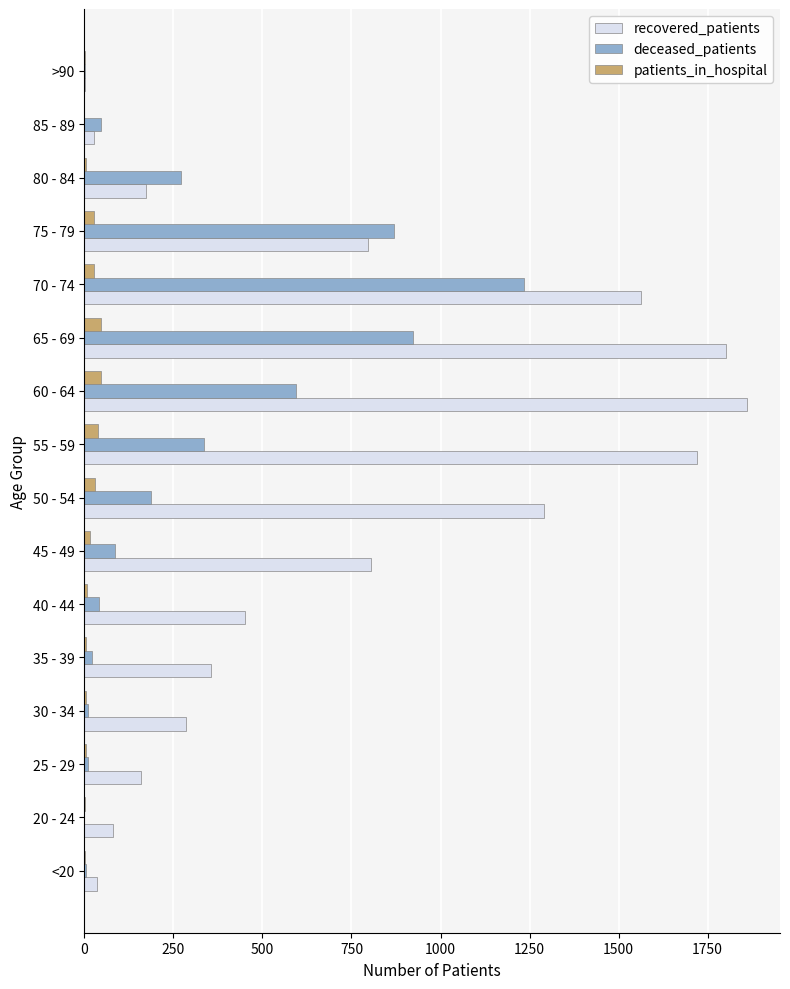

Between 30 - 34 and 65 - 69, which series saw the biggest shift?

recovered_patients